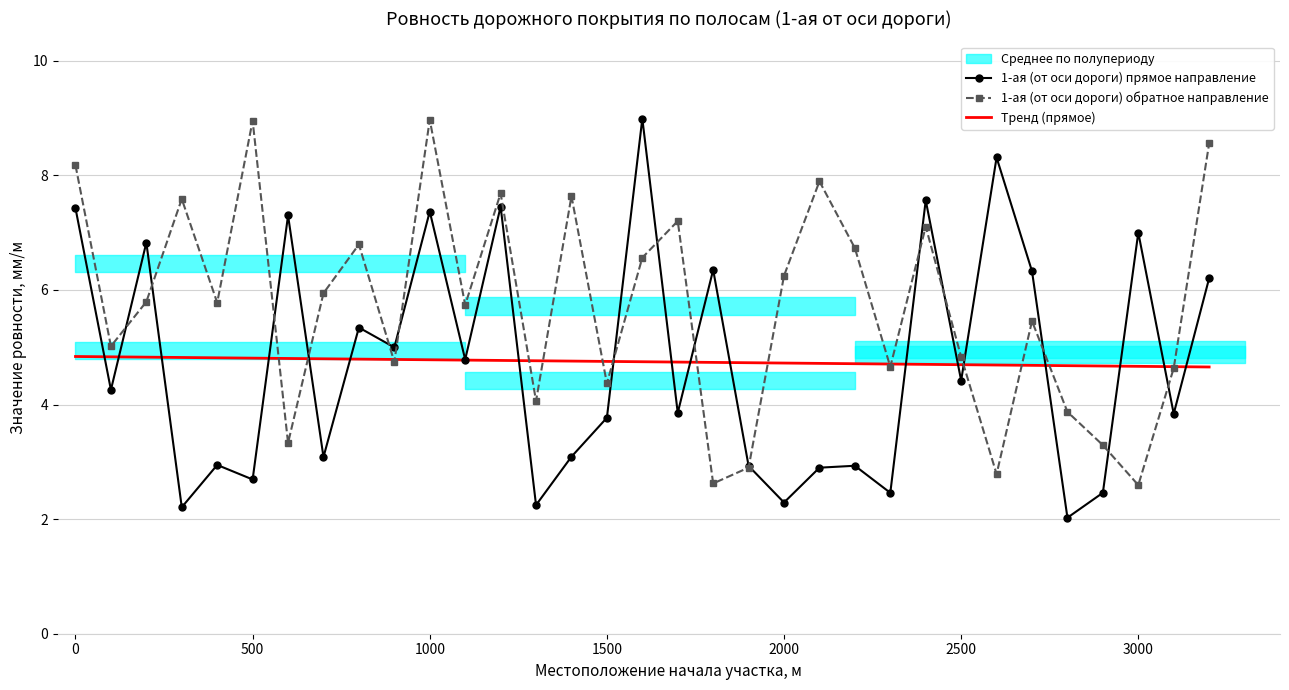

What is the greatest value displayed?

9.0